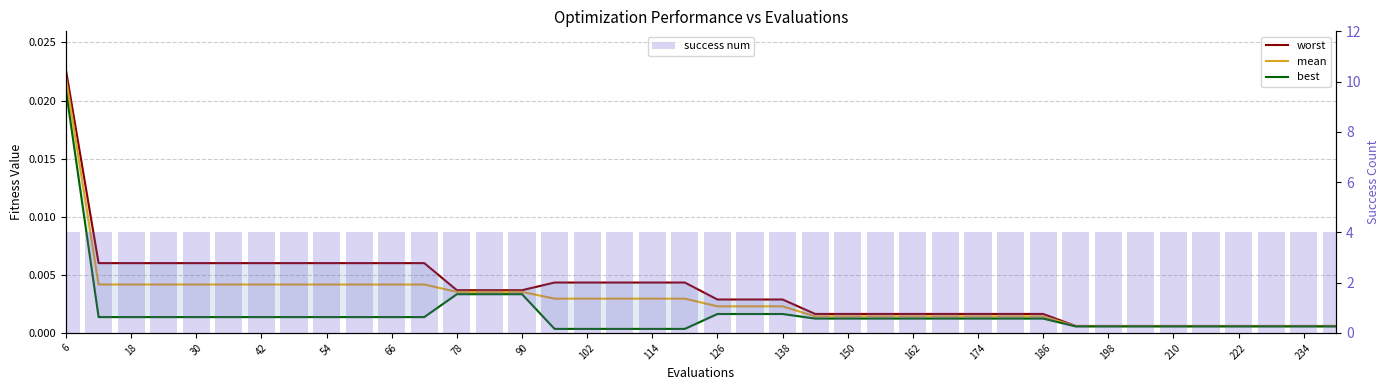

Reading right to left, transcribe all the data shown in this chart.

worst: 0.0	0.0	0.0	0.0	0.0	0.0	0.0	0.0	0.0	0.0	0.0	0.0	0.0	0.0	0.0	0.0	0.0	0.0	0.0	0.0	0.0	0.0	0.0	0.0	0.0	0.0	0.0	0.0	0.0	0.0	0.0	0.0	0.0	0.0	0.0	0.0	0.0	0.0	0.0	0.0
mean: 0.0	0.0	0.0	0.0	0.0	0.0	0.0	0.0	0.0	0.0	0.0	0.0	0.0	0.0	0.0	0.0	0.0	0.0	0.0	0.0	0.0	0.0	0.0	0.0	0.0	0.0	0.0	0.0	0.0	0.0	0.0	0.0	0.0	0.0	0.0	0.0	0.0	0.0	0.0	0.0
best: 0.0	0.0	0.0	0.0	0.0	0.0	0.0	0.0	0.0	0.0	0.0	0.0	0.0	0.0	0.0	0.0	0.0	0.0	0.0	0.0	0.0	0.0	0.0	0.0	0.0	0.0	0.0	0.0	0.0	0.0	0.0	0.0	0.0	0.0	0.0	0.0	0.0	0.0	0.0	0.0
success num: 4.0	4.0	4.0	4.0	4.0	4.0	4.0	4.0	4.0	4.0	4.0	4.0	4.0	4.0	4.0	4.0	4.0	4.0	4.0	4.0	4.0	4.0	4.0	4.0	4.0	4.0	4.0	4.0	4.0	4.0	4.0	4.0	4.0	4.0	4.0	4.0	4.0	4.0	4.0	4.0